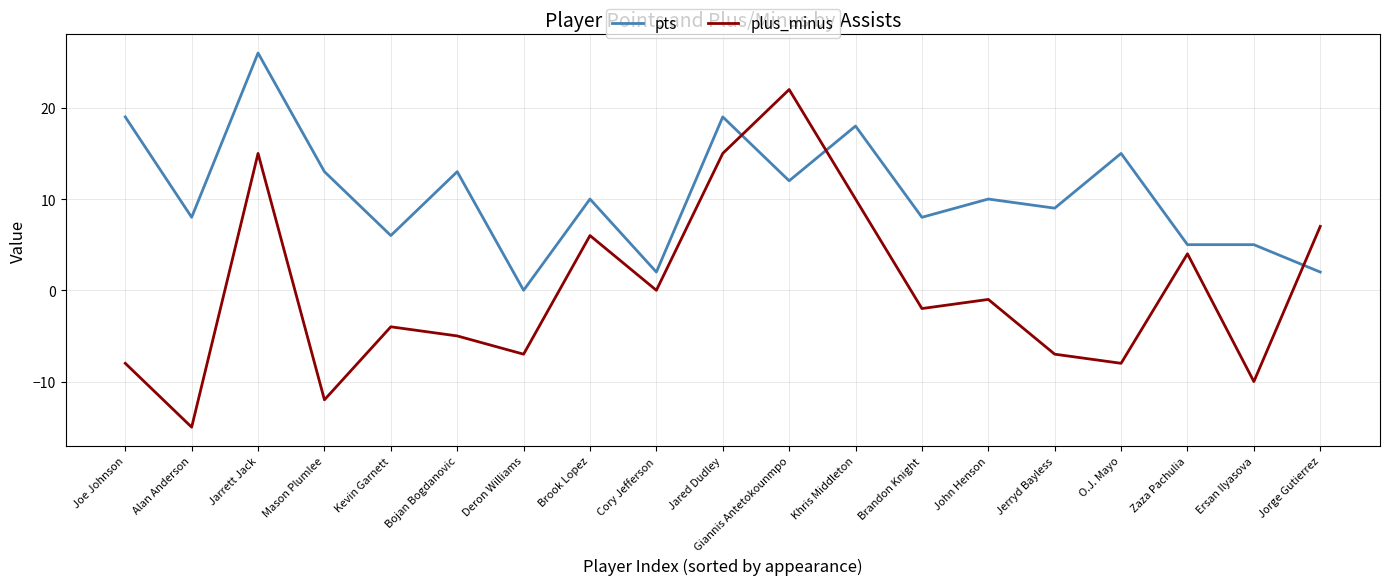

Rank the series by their maximum value, from highest to lowest.

pts, plus_minus